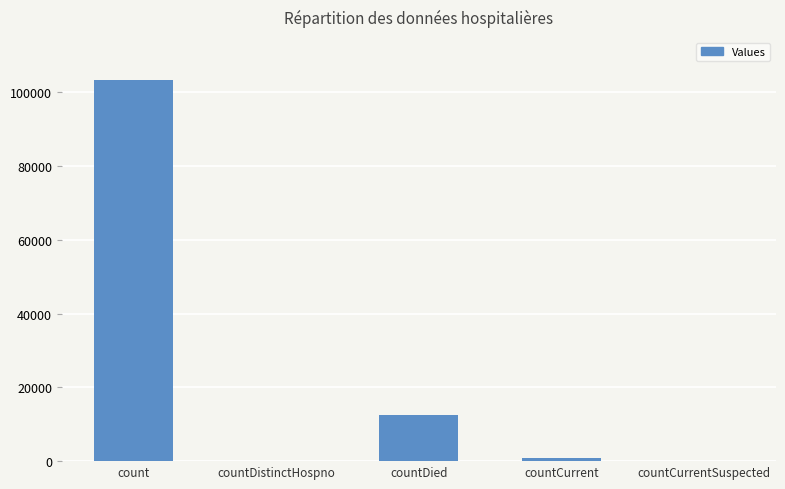

Are the bars horizontal?

No